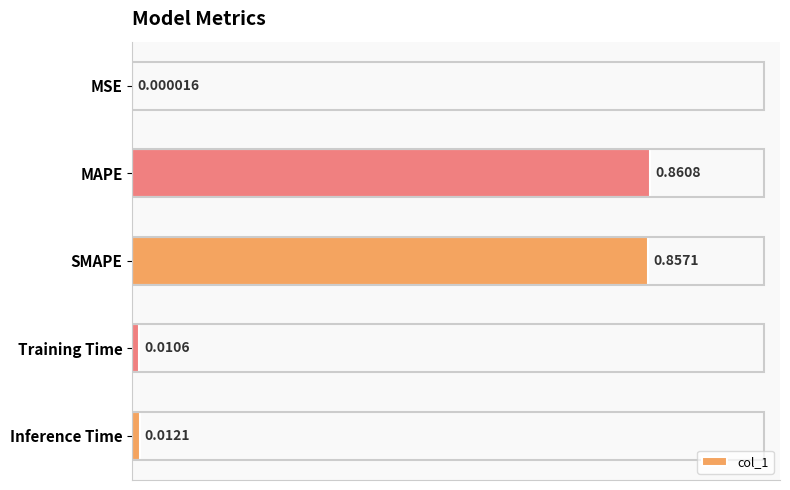

Which has a higher value, Training Time or Inference Time?

Inference Time